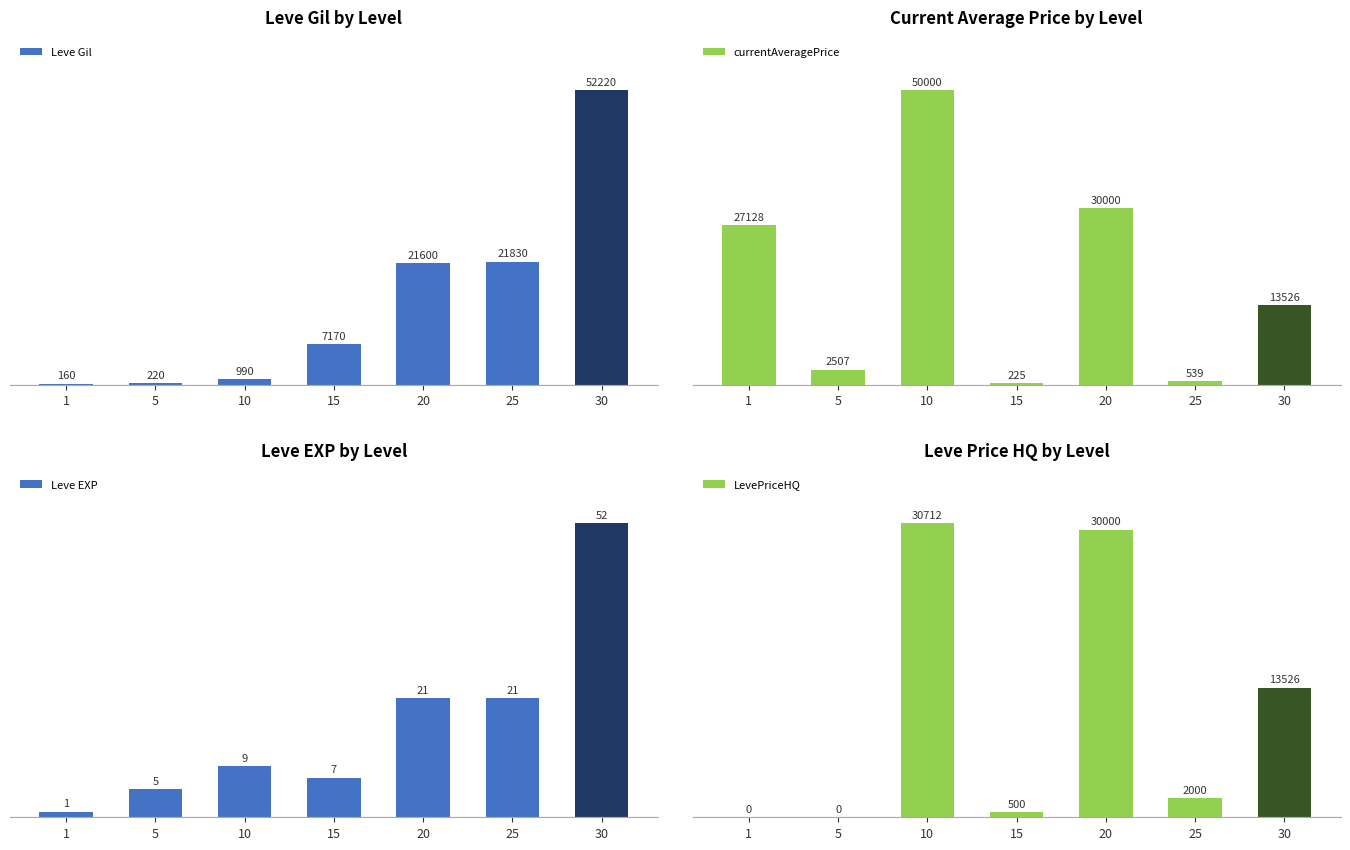

True or false: currentAveragePrice has a value of 2507 at 5.

True